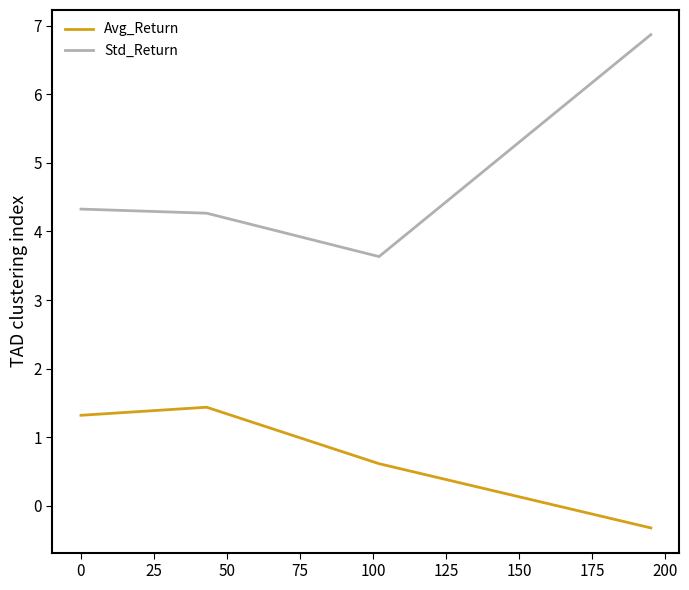

Reading right to left, transcribe all the data shown in this chart.

Avg_Return: -0.3	0.6	1.4	1.3
Std_Return: 6.9	3.6	4.3	4.3